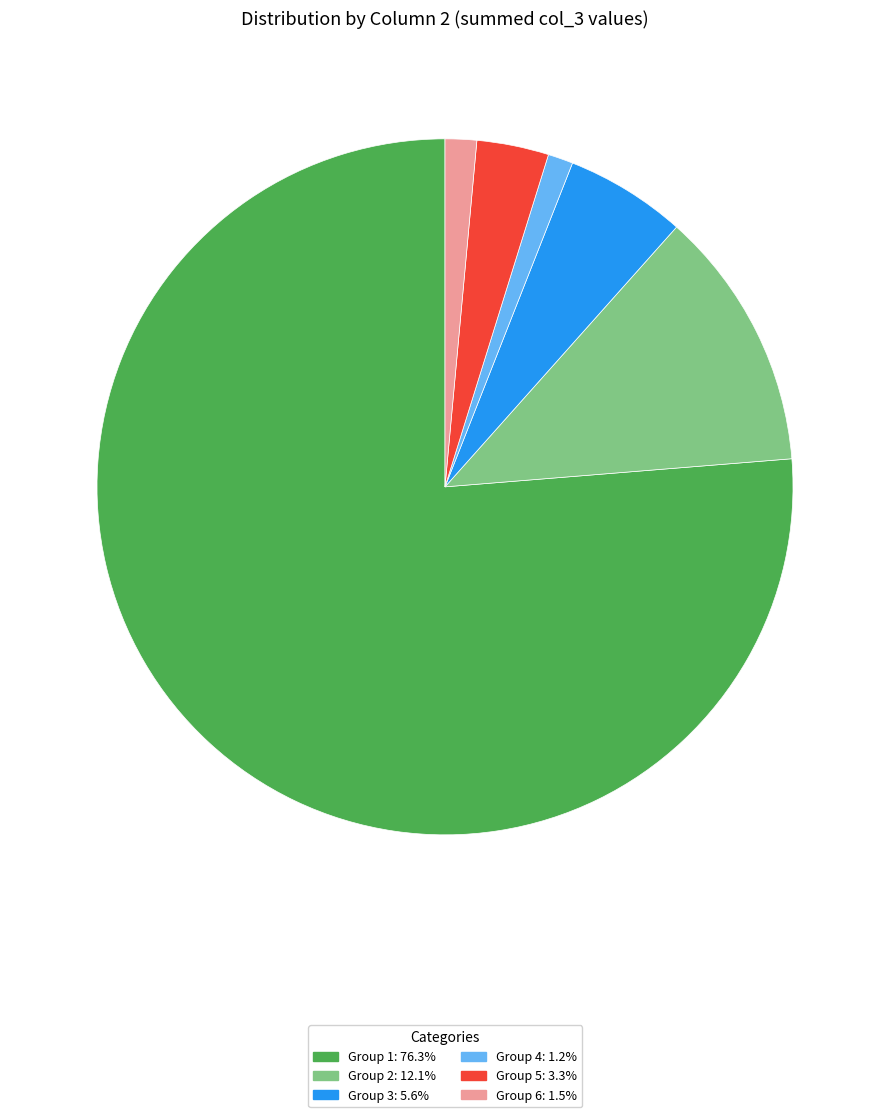

Is there any slice that represents more than half of the pie?

Yes